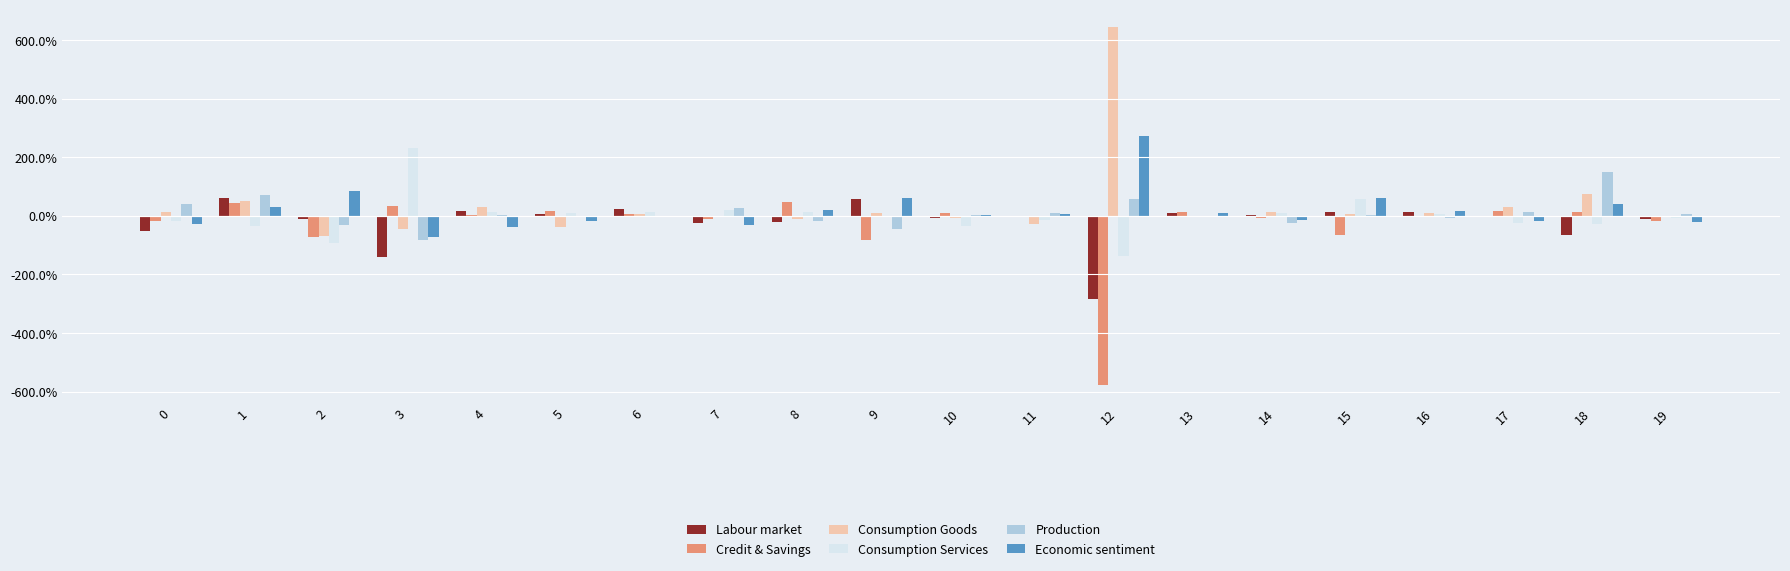

Is it true that Credit & Savings equals -0.1 at 0?

False